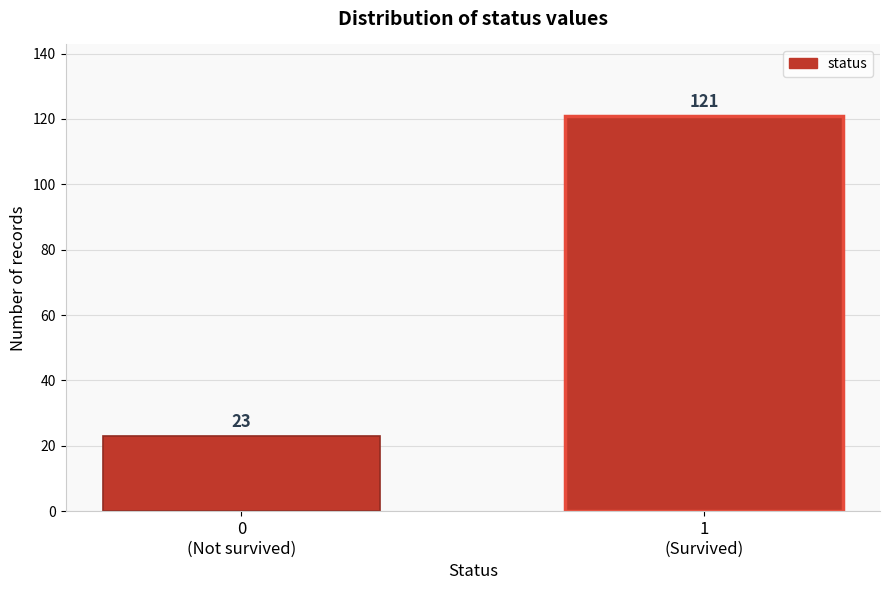

Reading left to right, list all the values displayed in this chart.

23	121